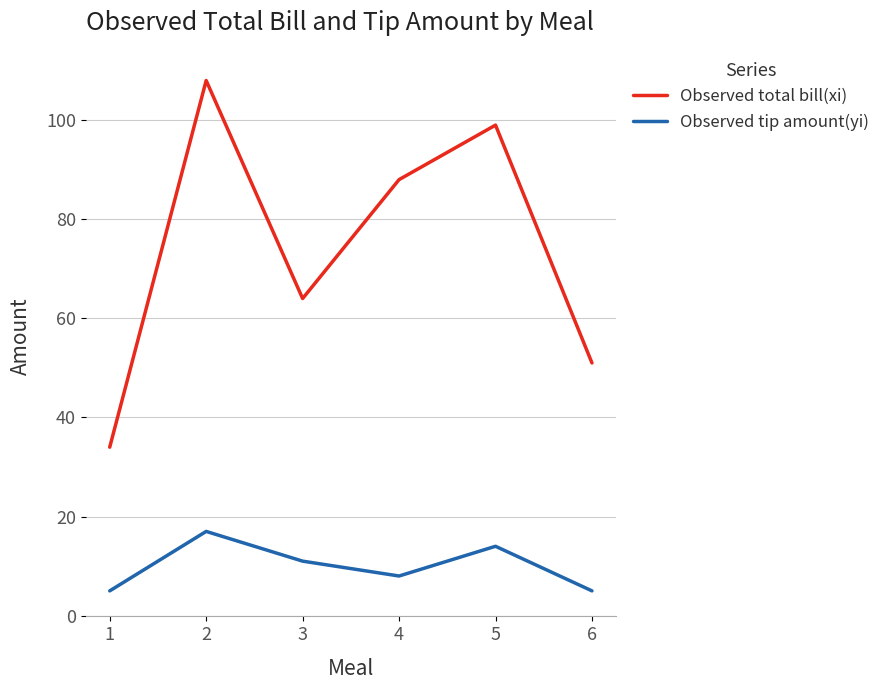

Reading left to right, extract all data points from this chart.

Observed total bill(xi): 1=34	2=108	3=64	4=88	5=99	6=51
Observed tip amount(yi): 1=5	2=17	3=11	4=8	5=14	6=5